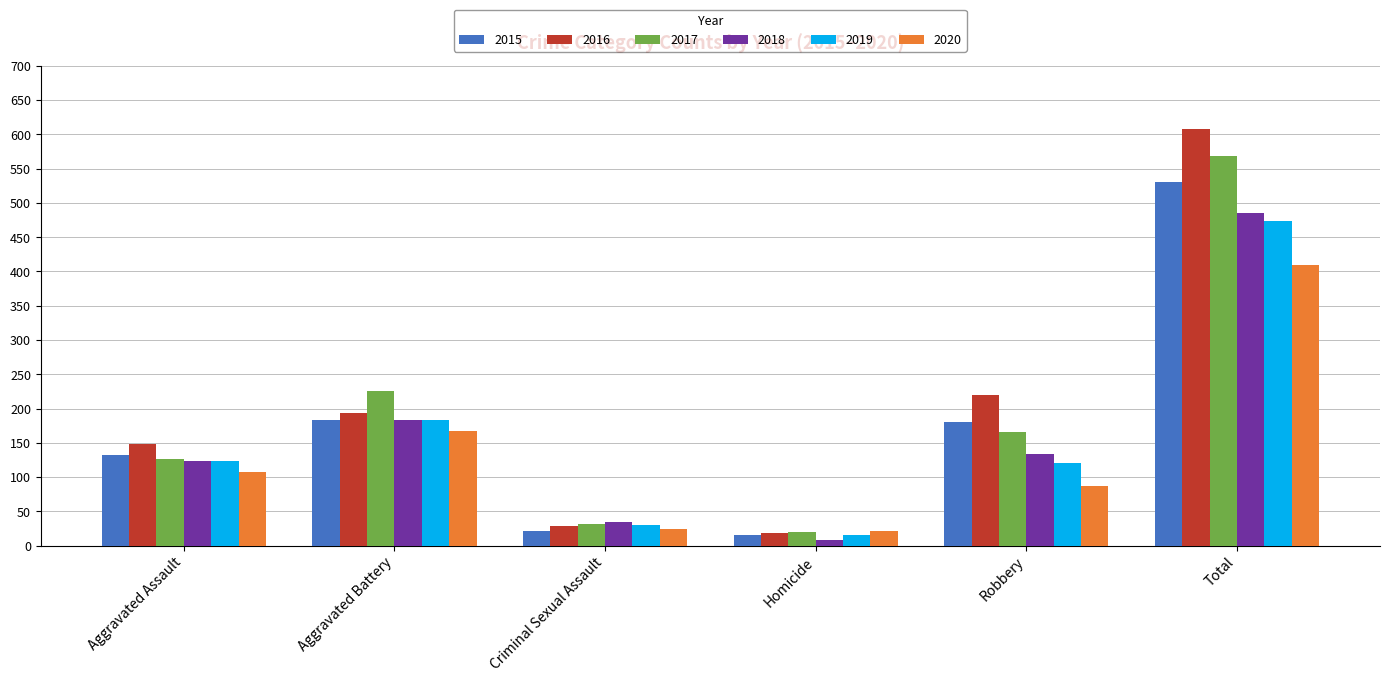

What is the value of the 2019 bar at the 4th from the left?

16